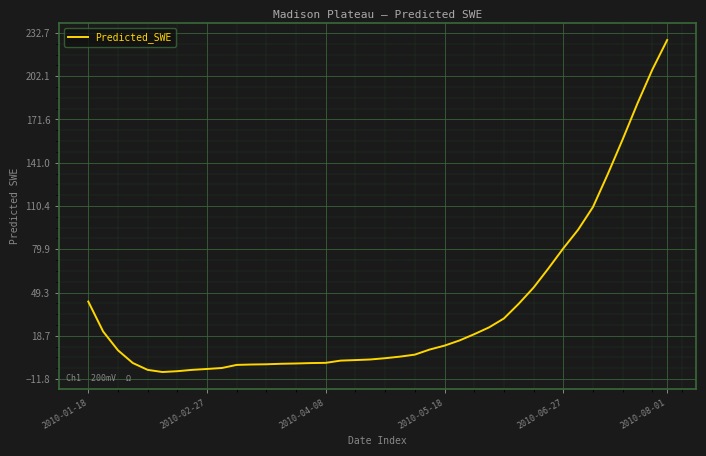

What is the maximum value shown in the chart?

227.7